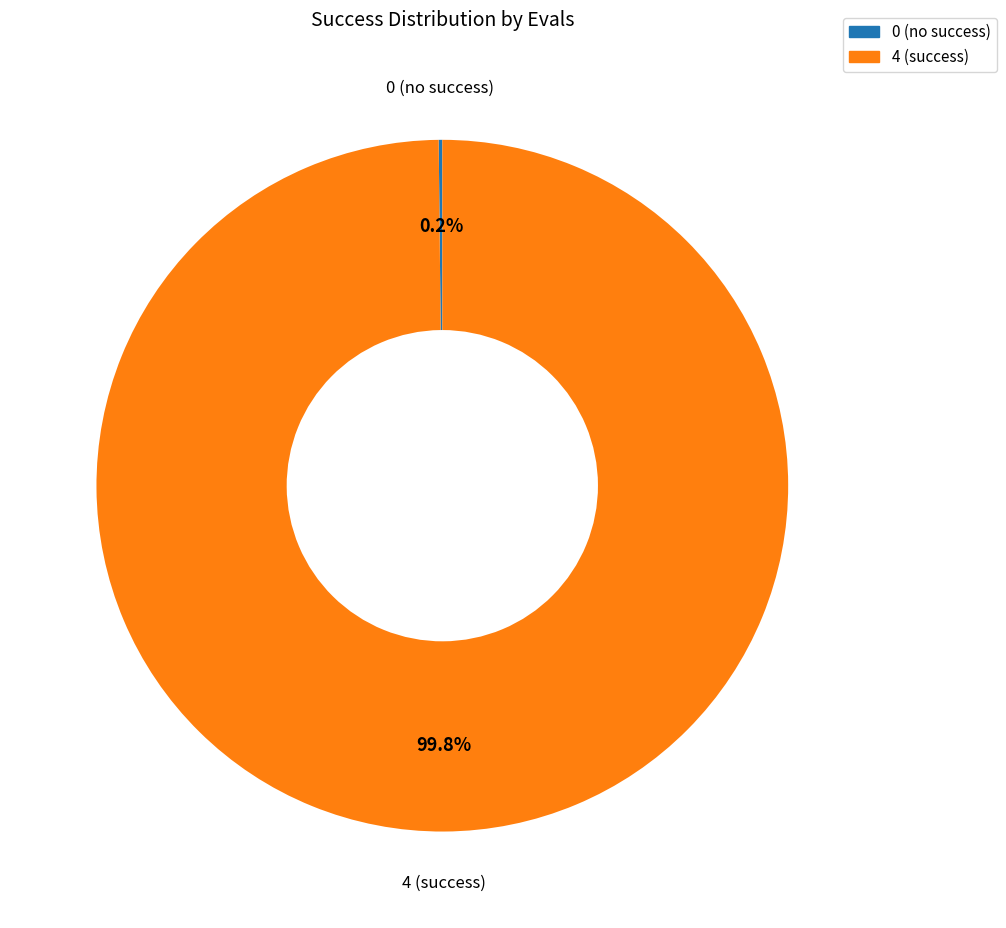

Is there a majority slice in this chart?

Yes